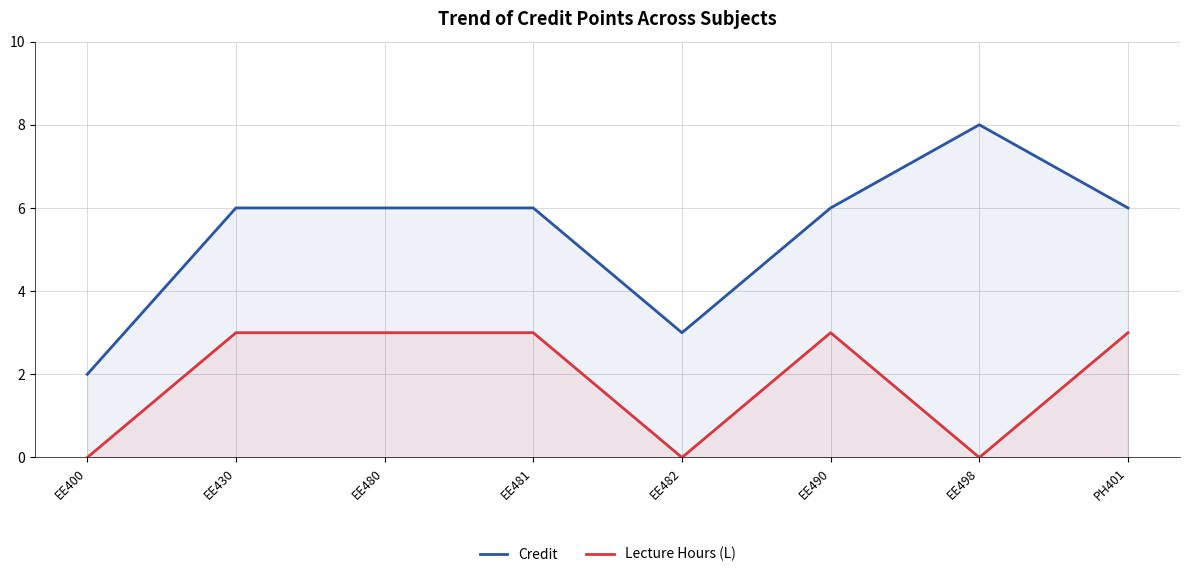

Reading right to left, list all the values displayed in this chart.

Credit: PH401=6	EE498=8	EE490=6	EE482=3	EE481=6	EE480=6	EE430=6	EE400=2
Lecture Hours (L): PH401=3	EE498=0	EE490=3	EE482=0	EE481=3	EE480=3	EE430=3	EE400=0